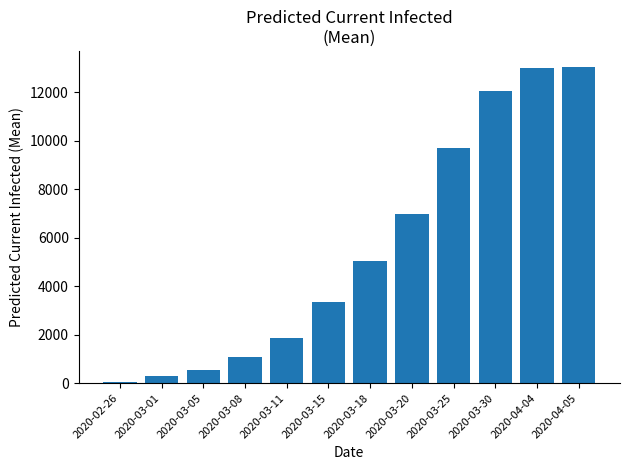

Are the bars grouped side by side (vs. stacked)?

No